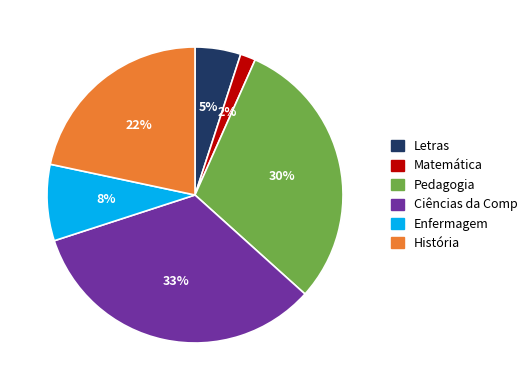

Between História and Pedagogia, which is larger?

Pedagogia